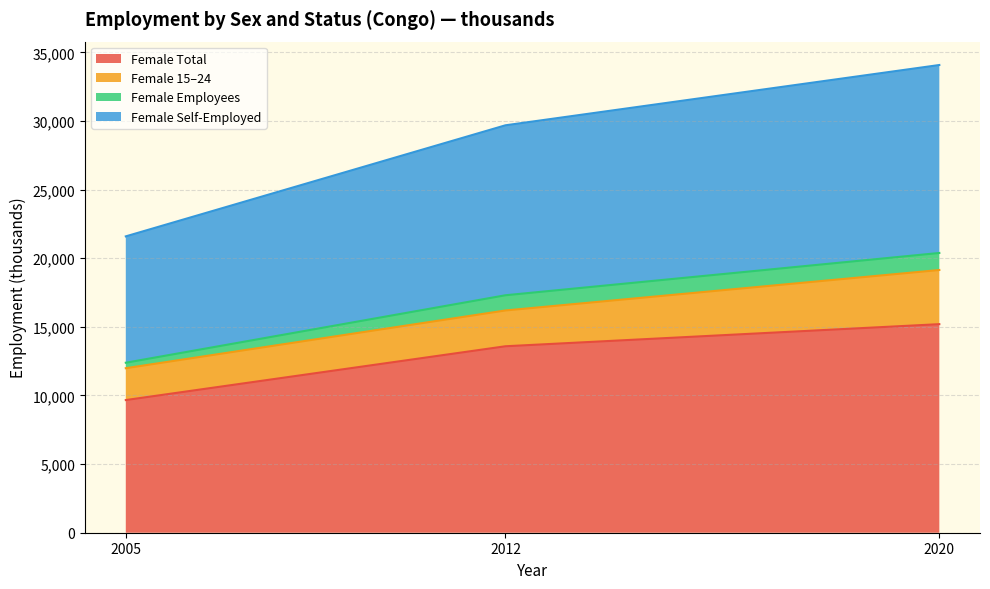

At which category is the sum across all series the highest?

2020